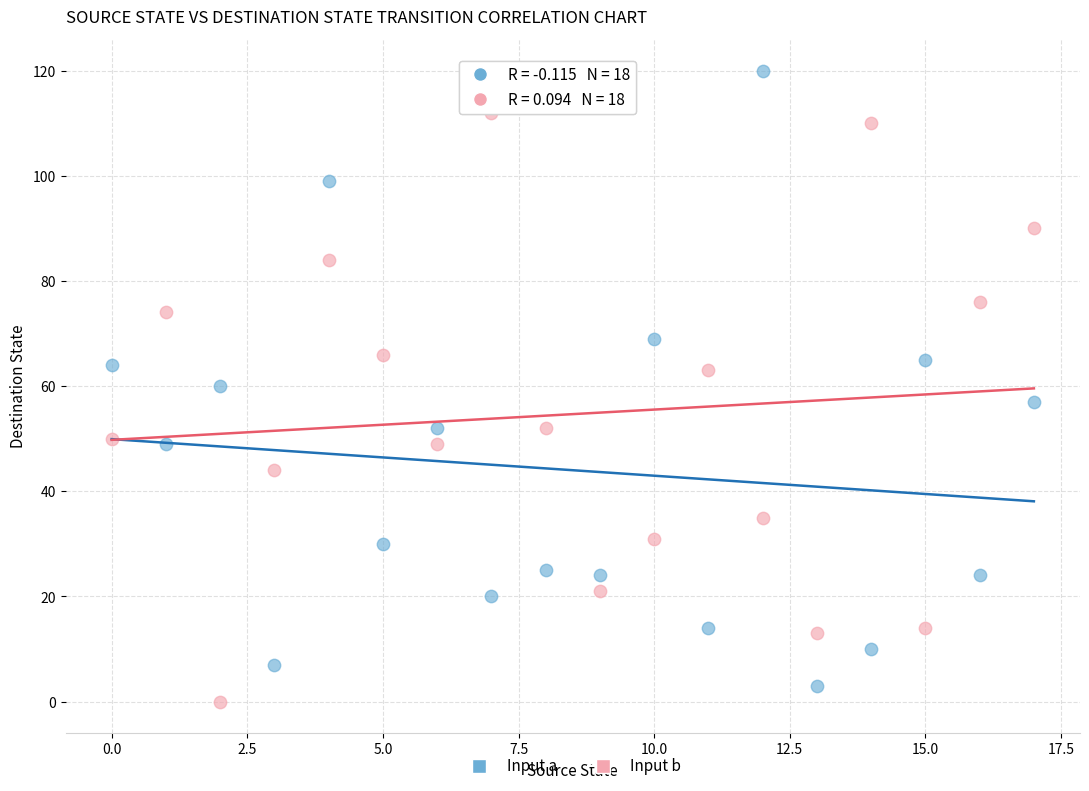

Across all data points, what is the range of Y values (max minus min)?

120